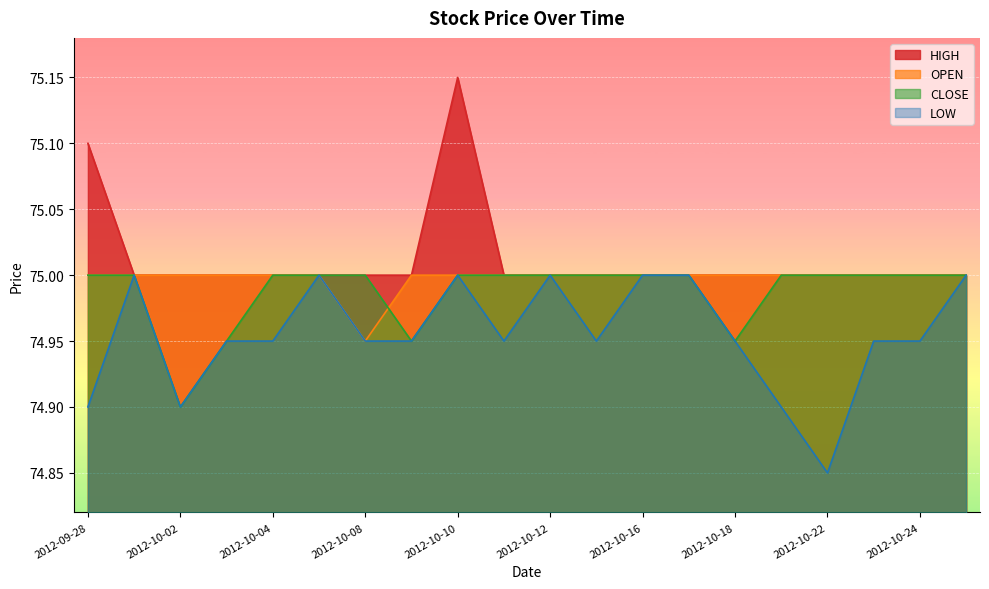

True or false: CLOSE and LOW intersect in this chart.

False